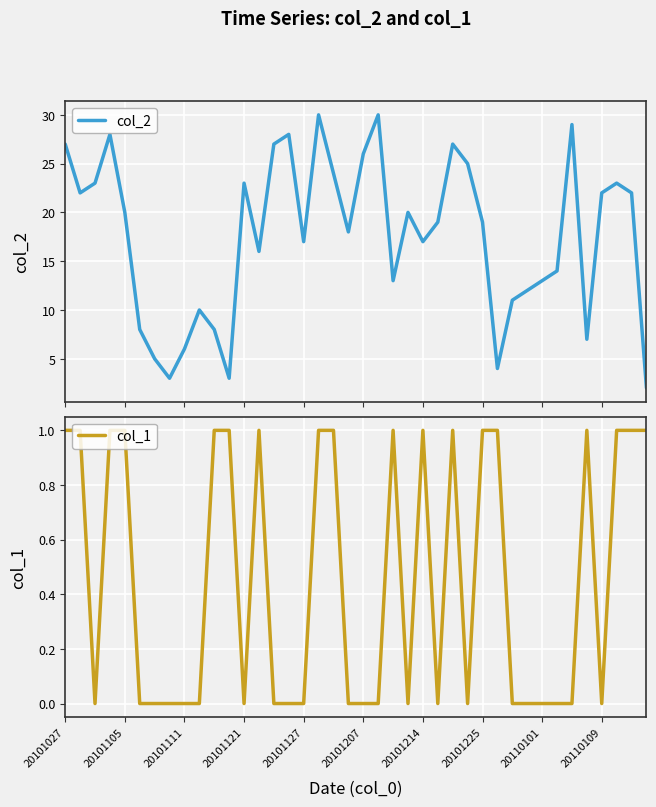

Is it true that col_1 equals 0 at 20101121?

True